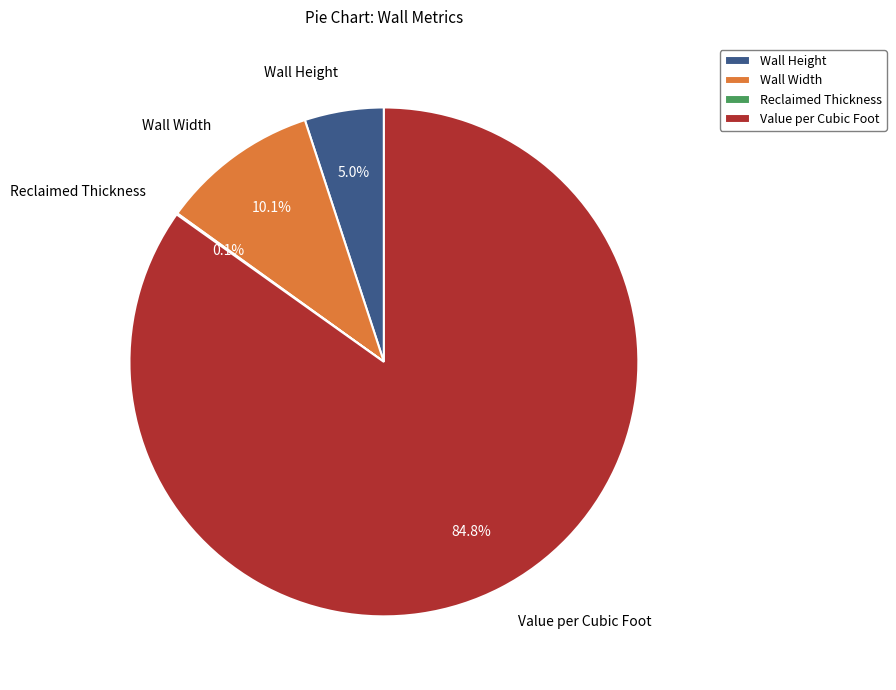

To the nearest percent, what is the difference between the largest and smallest slice percentages?

85%